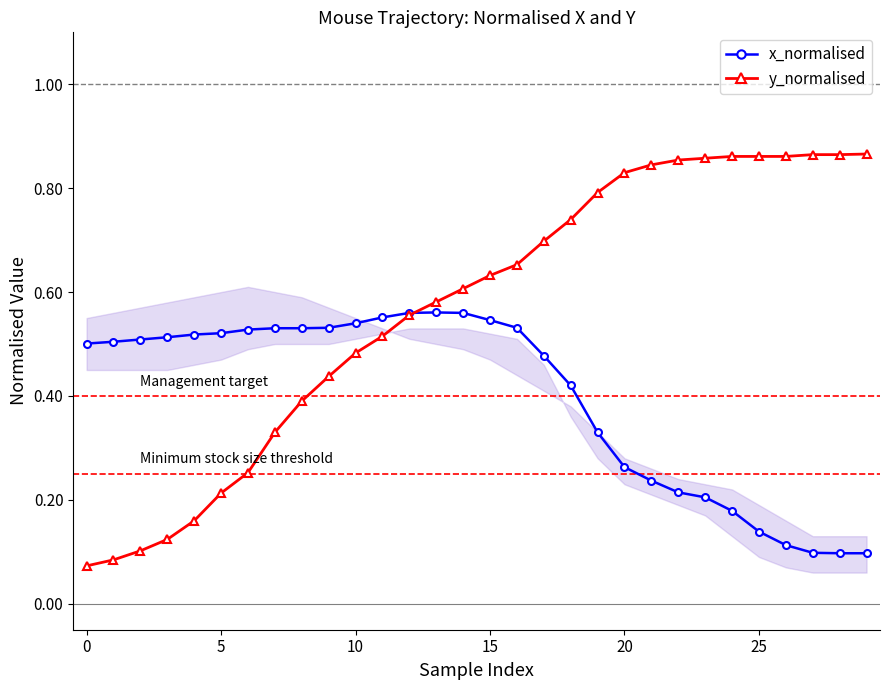

At how many categories does at least one series exceed 0?

30